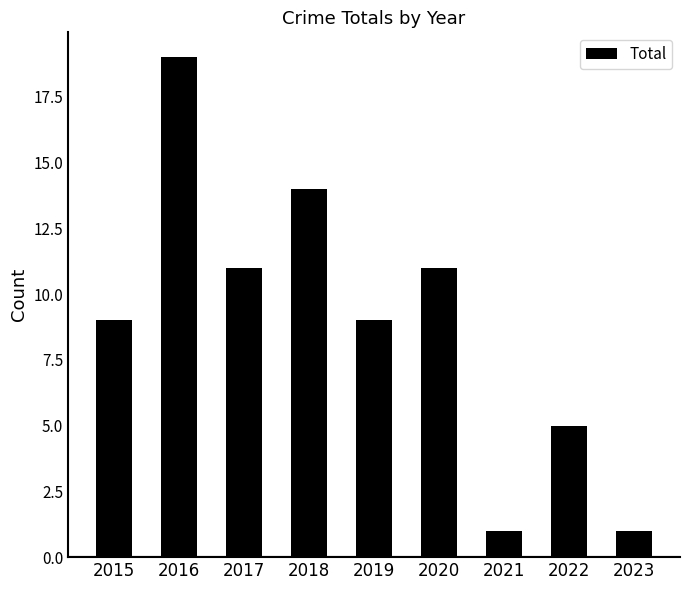

The value at 2015 is 14. True or false?

False